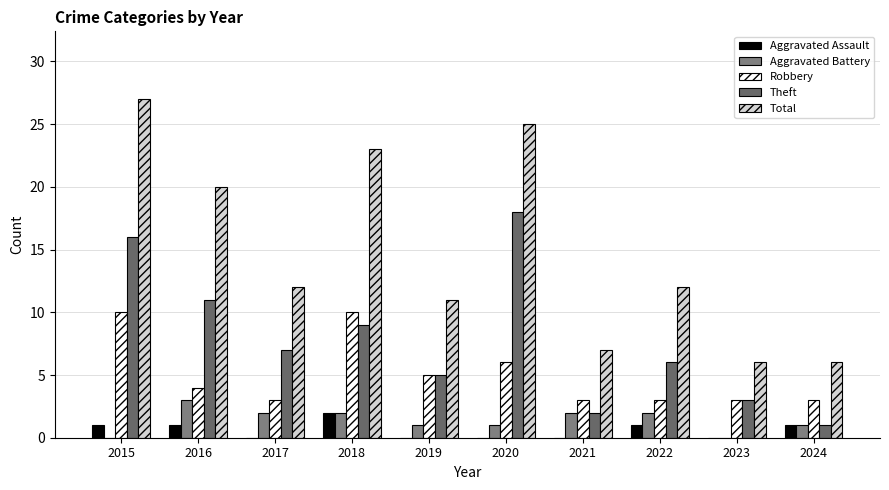

Reading right to left, list all the values displayed in this chart.

Aggravated Assault: 1	0	1	0	0	0	2	0	1	1
Aggravated Battery: 1	0	2	2	1	1	2	2	3	0
Robbery: 3	3	3	3	6	5	10	3	4	10
Theft: 1	3	6	2	18	5	9	7	11	16
Total: 6	6	12	7	25	11	23	12	20	27